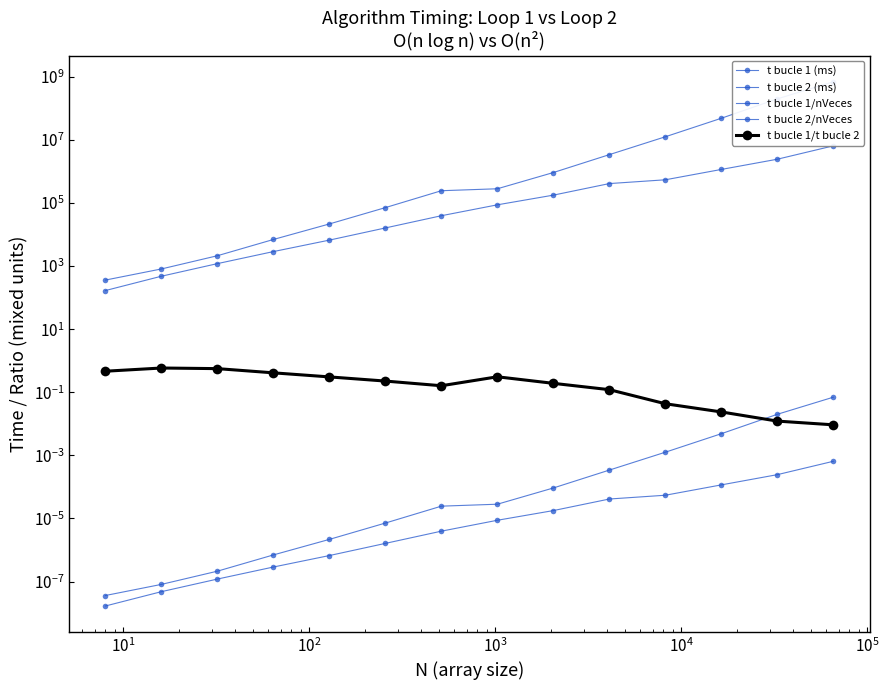

How many interior local peaks does the t bucle 1/t bucle 2 series have?

2